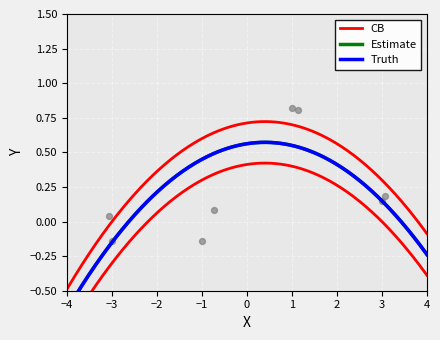

What are all the series names shown in the legend?

Truth, Estimate, CB